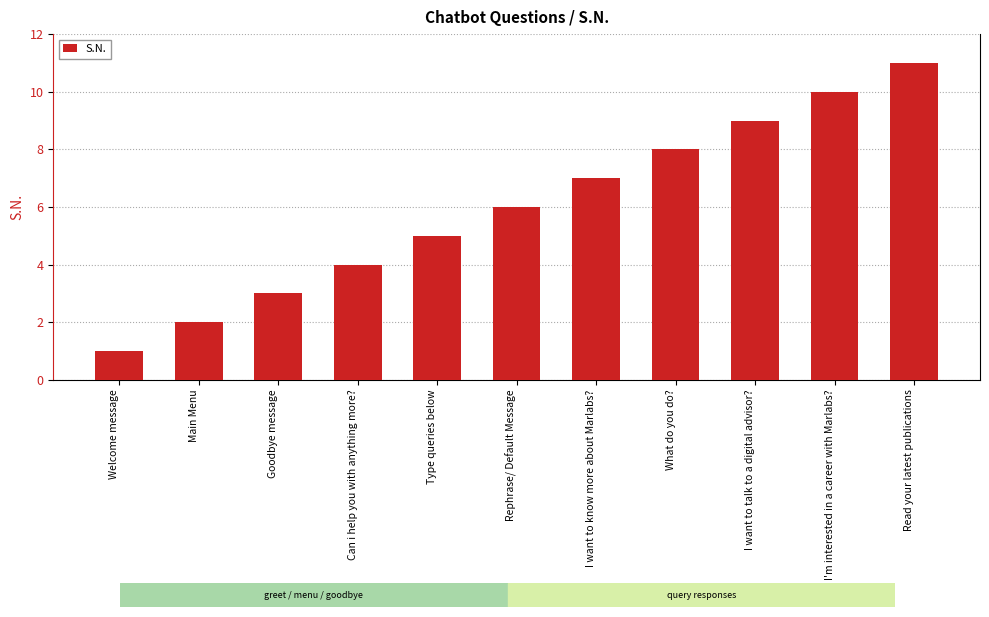

How many bars are there in total?

11